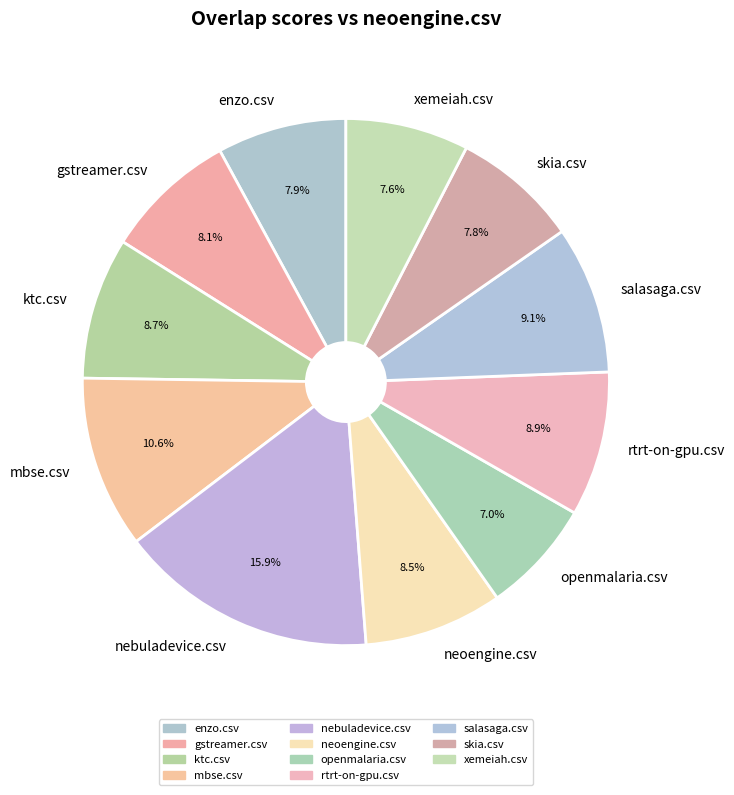

What is the total percentage of ktc.csv and nebuladevice.csv?

24.6%